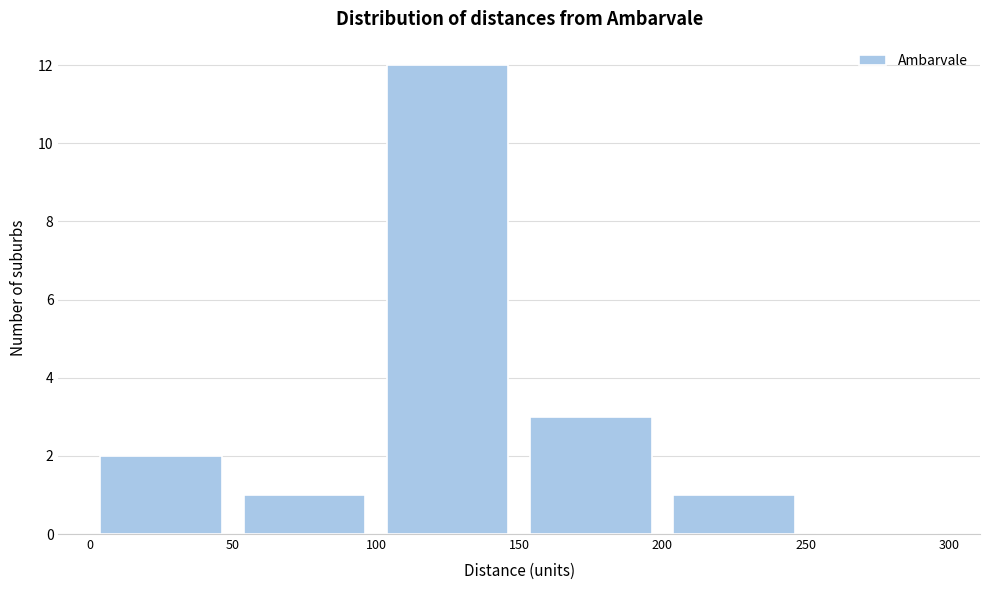

Reading left to right, transcribe this chart: for each bar, give the range it covers on the x-axis and its height. The values are not printed on the chart, so give them approximately, as read against the axis.

0 to 50: 2
50 to 100: 1
100 to 150: 12
150 to 200: 3
200 to 250: 1
250 to 300: 0